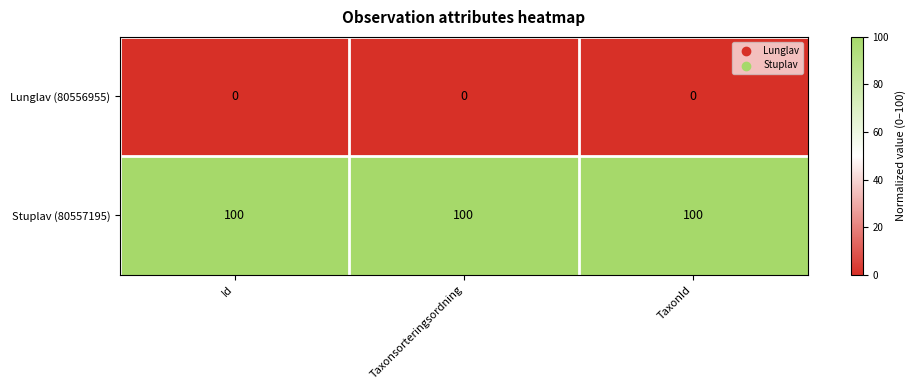

What is the sum of all Stuplav (80557195) values?

300